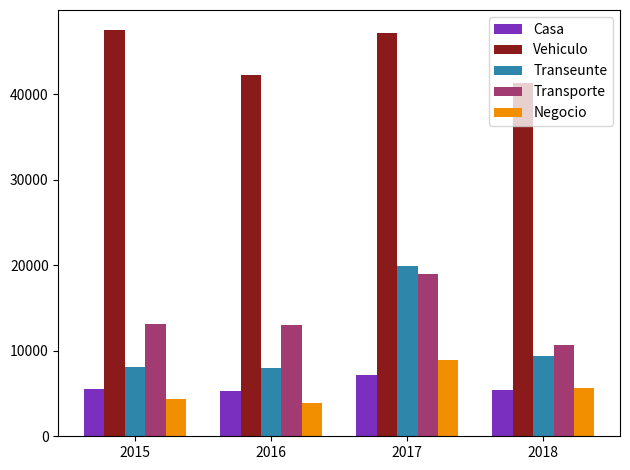

What is the smallest value displayed?

3905